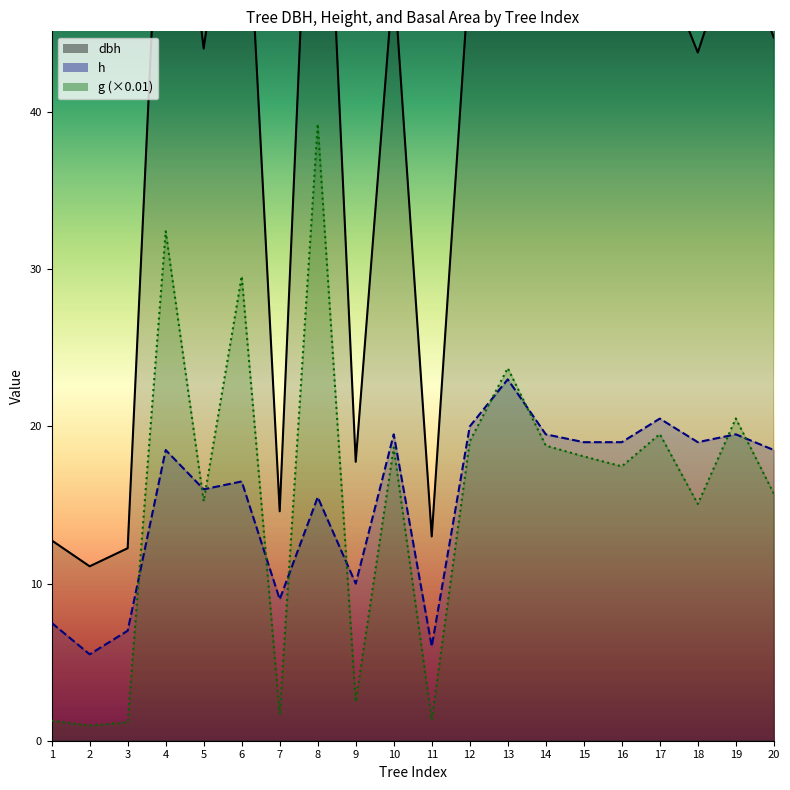

How many values in the h series are below 18?

9